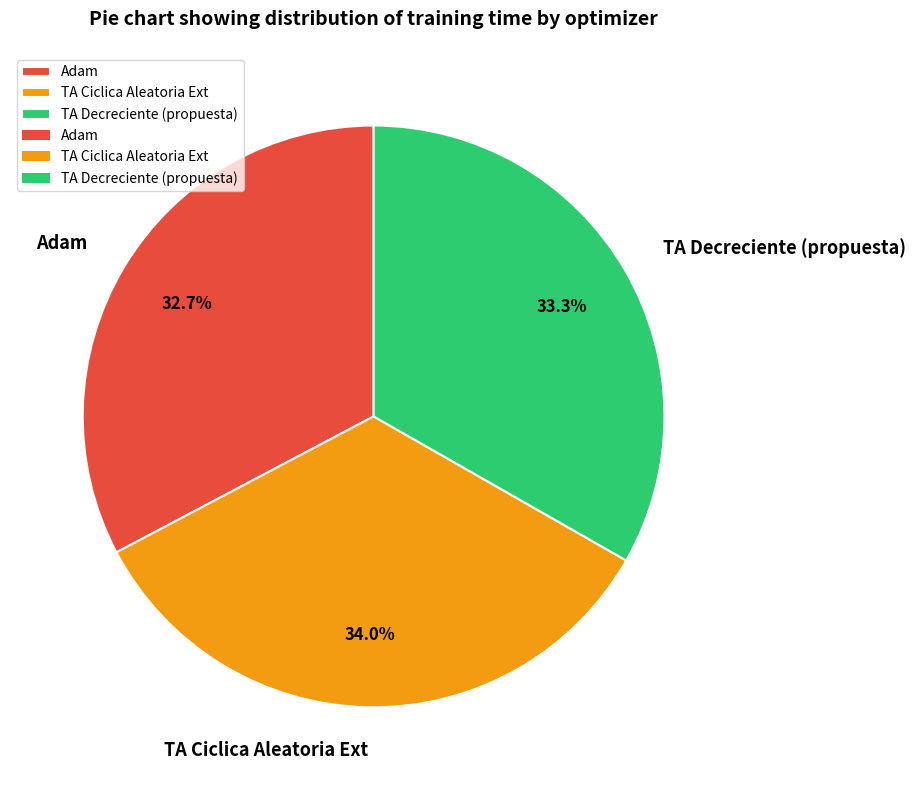

The TA Decreciente (propuesta) slice represents 19% of the pie. True or false?

False